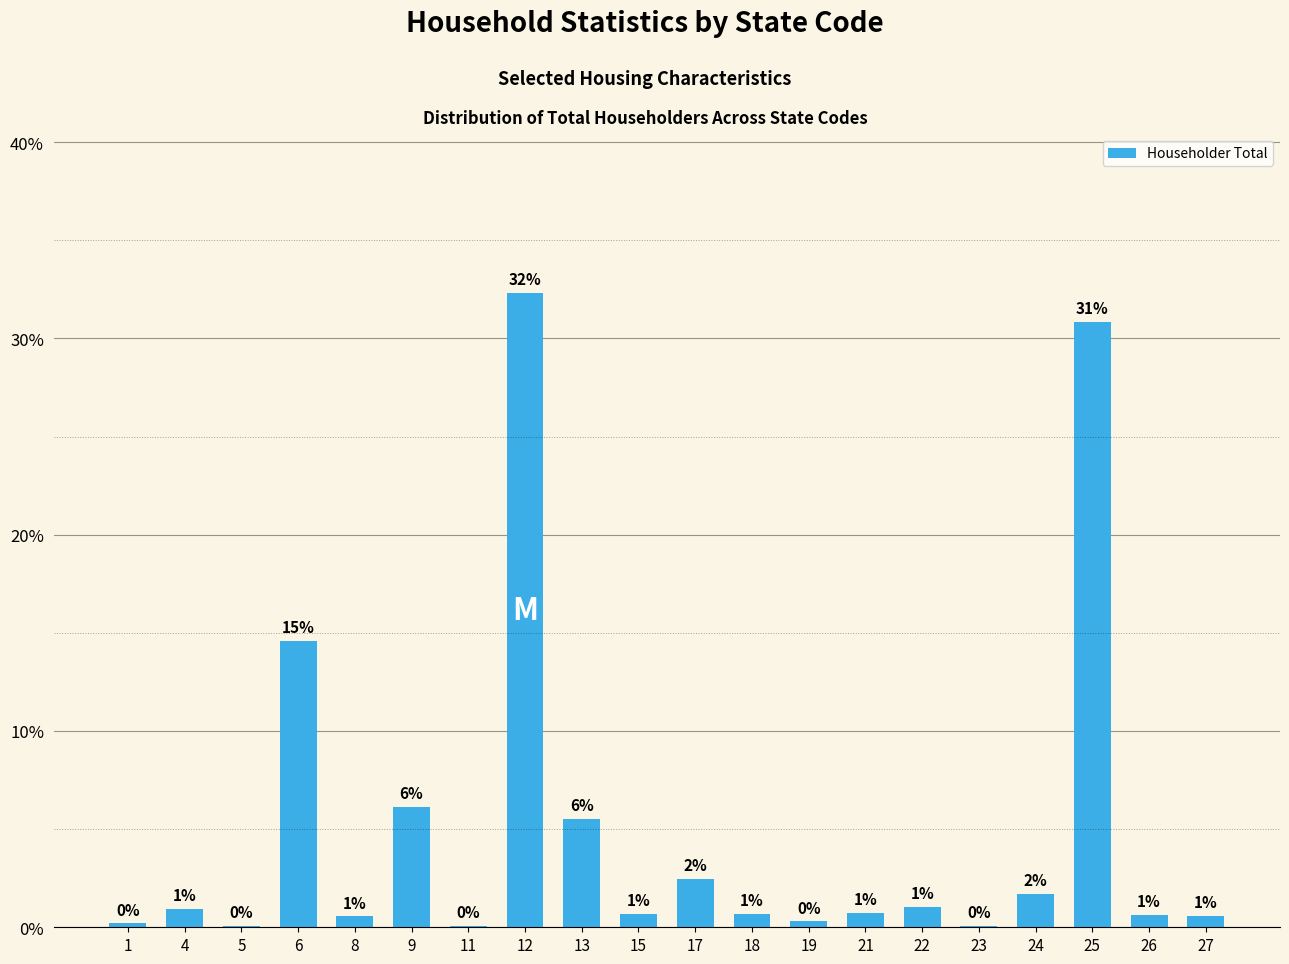

True or false: the data shows 0.0 at 11.

False